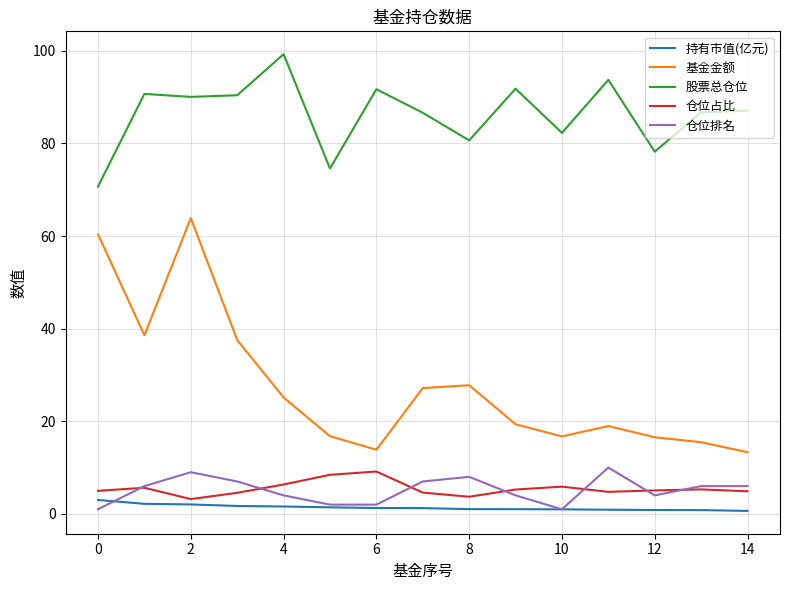

Which series has the largest range (max minus min)?

基金金额